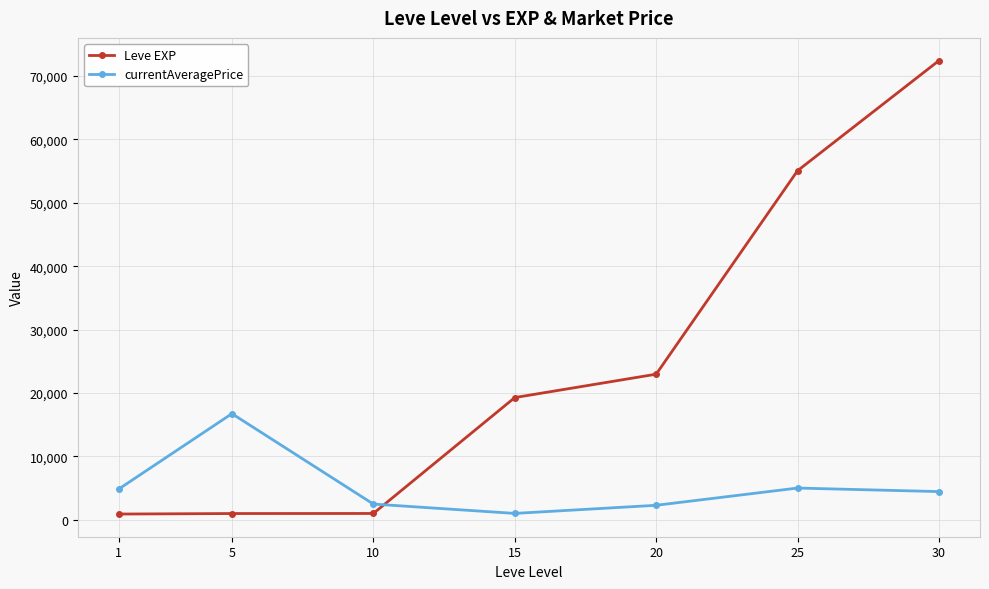

What is the difference between the maximum and minimum values in the currentAveragePrice series?

15734.0